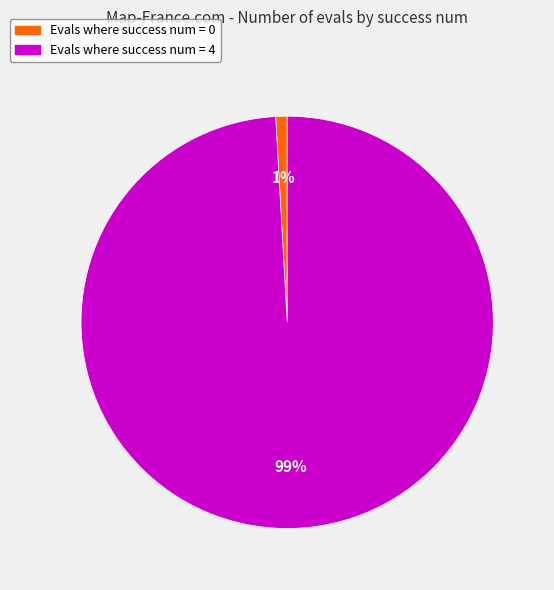

How many segments does this pie chart have?

2